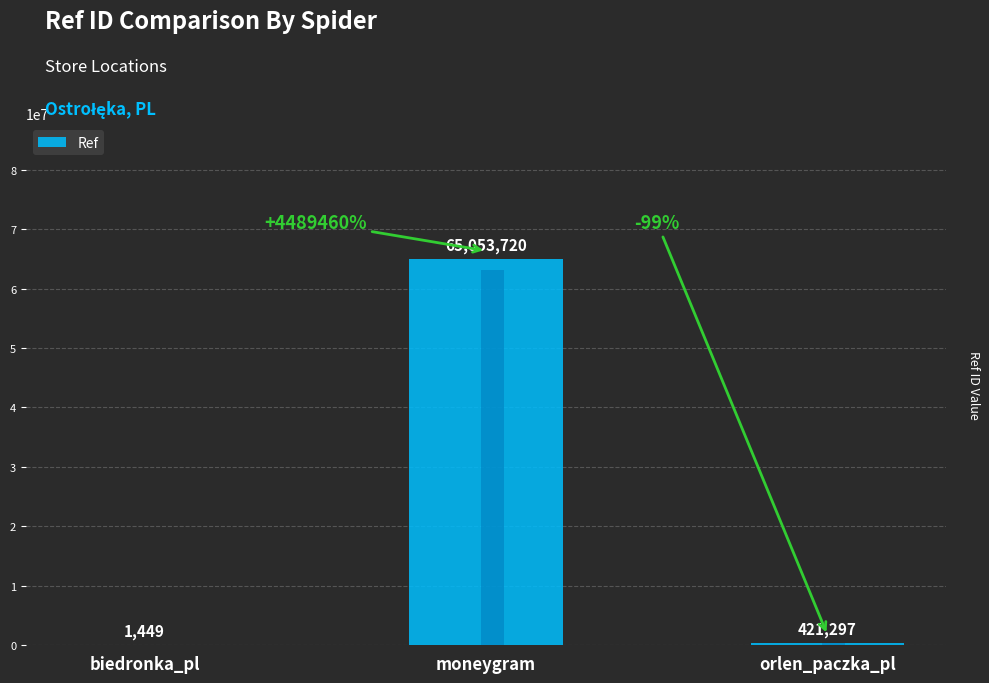

The chart shows a value of 488 at biedronka_pl. True or false?

False